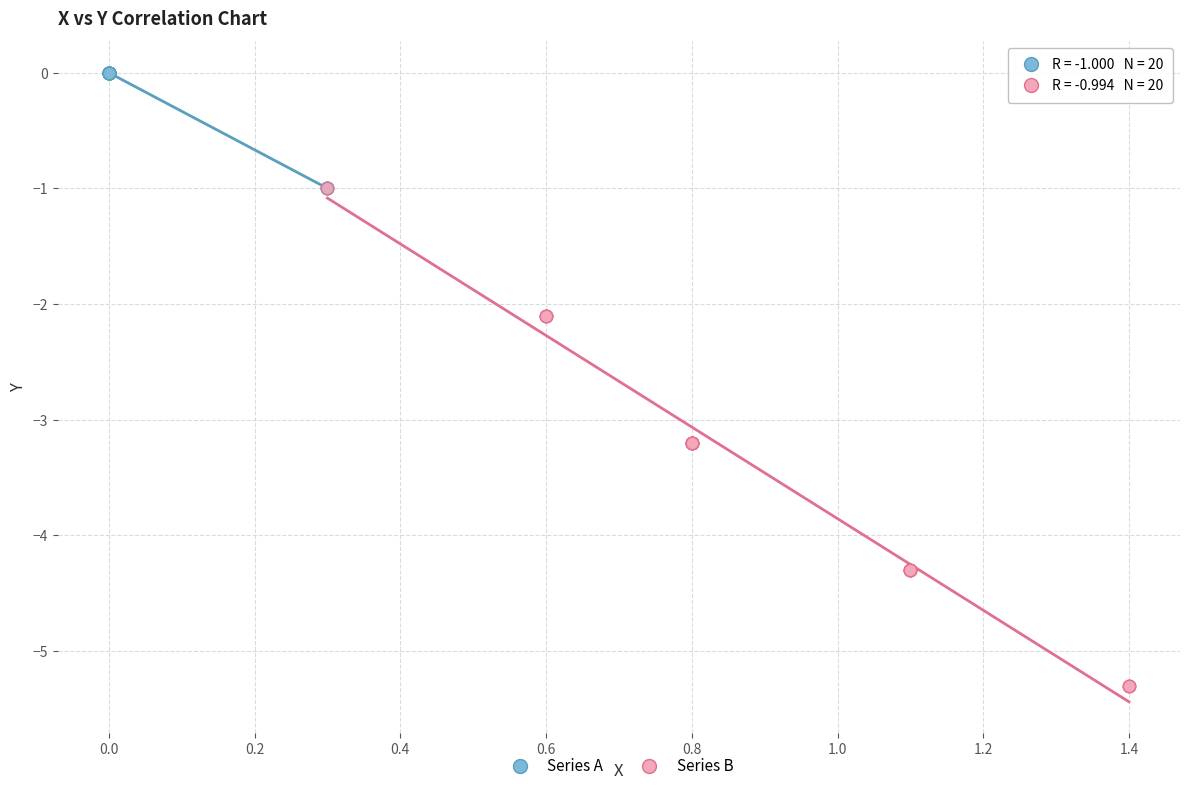

Which series has the largest Y range (max minus min)?

Series B